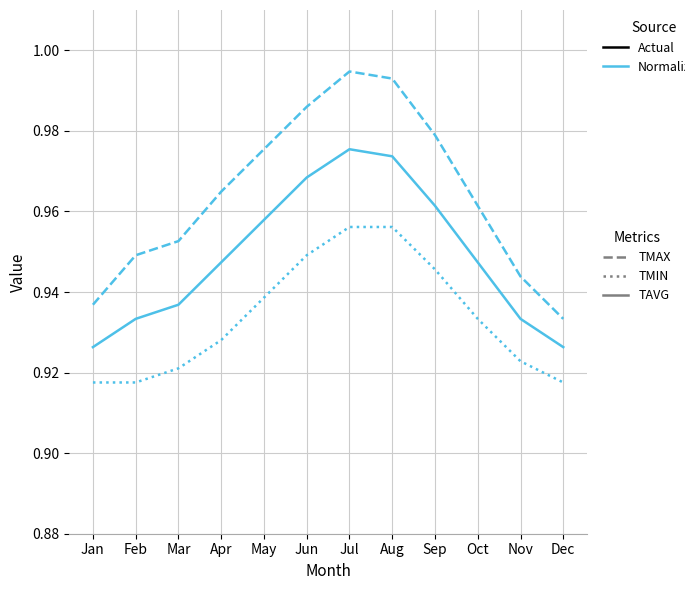

How many data points does each series have?

12